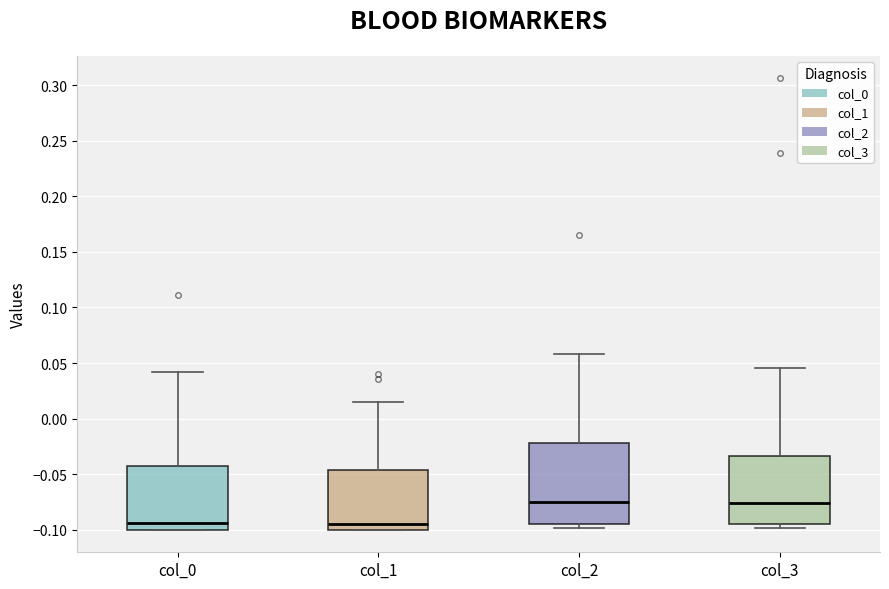

Reading left to right, read every box against the y-axis: the position of its median line, the range the box covers, and the ends of its whiskers. The values are not printed on the chart, so give them approximately, as read against the axis.

col_0: median -0.095, box -0.100 to -0.045, whiskers -0.100 to 0.040
col_1: median -0.095, box -0.100 to -0.045, whiskers -0.100 to 0.015
col_2: median -0.075, box -0.095 to -0.020, whiskers -0.100 to 0.060
col_3: median -0.075, box -0.095 to -0.035, whiskers -0.100 to 0.045